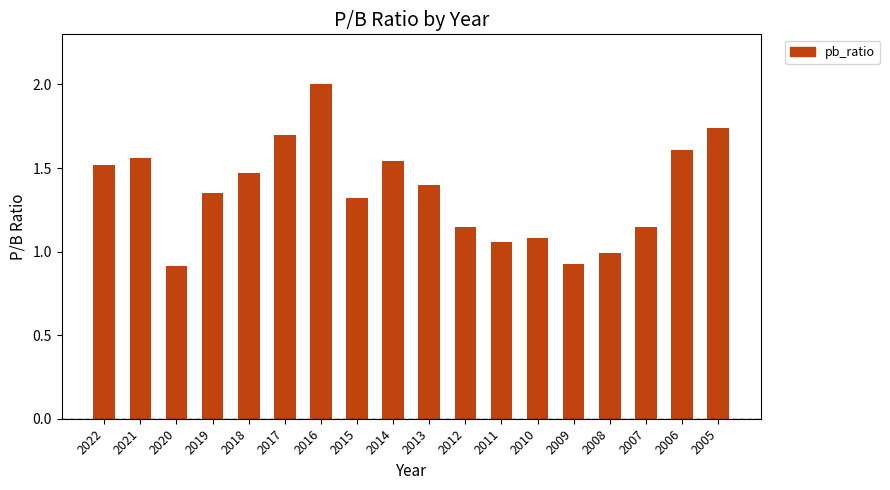

The value at 2018 is 0.8. True or false?

False